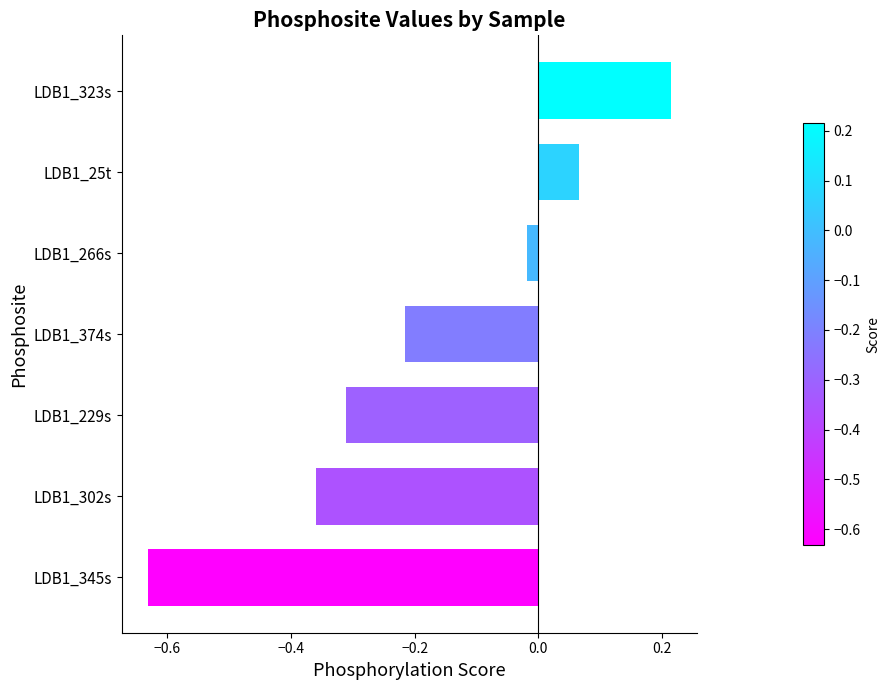

Does the chart contain stacked bars?

No